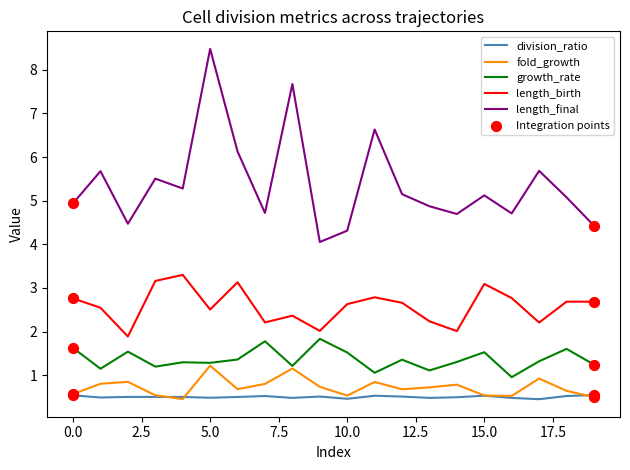

At how many categories does at least one series exceed 6?

4